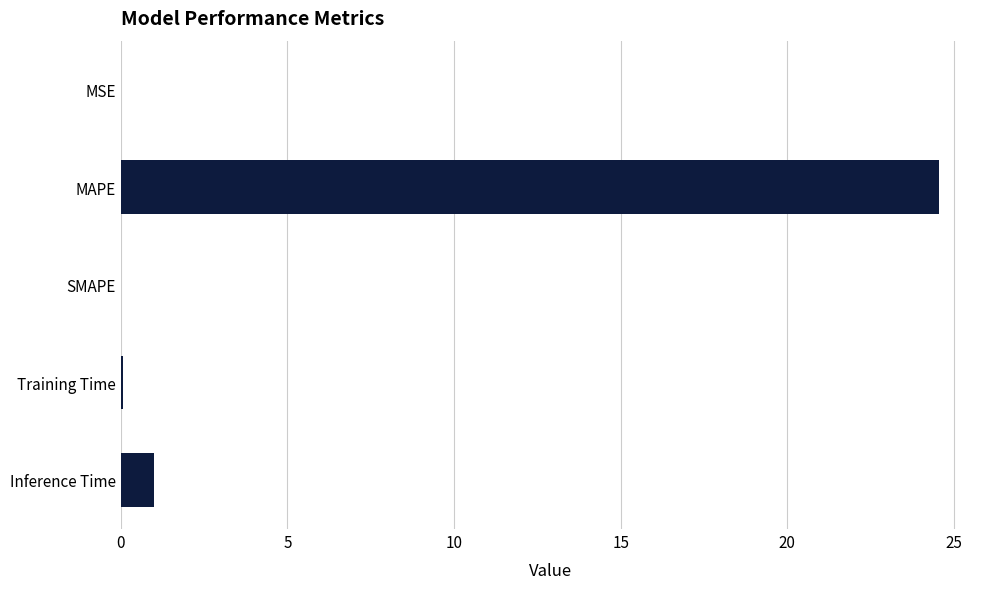

What value does the data have at MAPE?

24.6